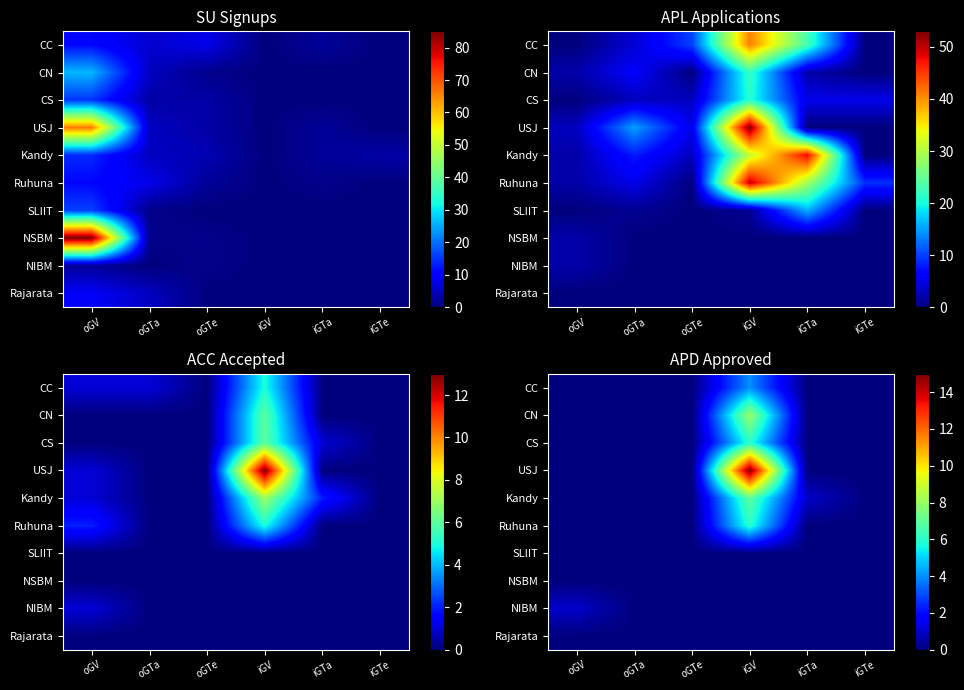

At how many categories does at least one series exceed 3?

1